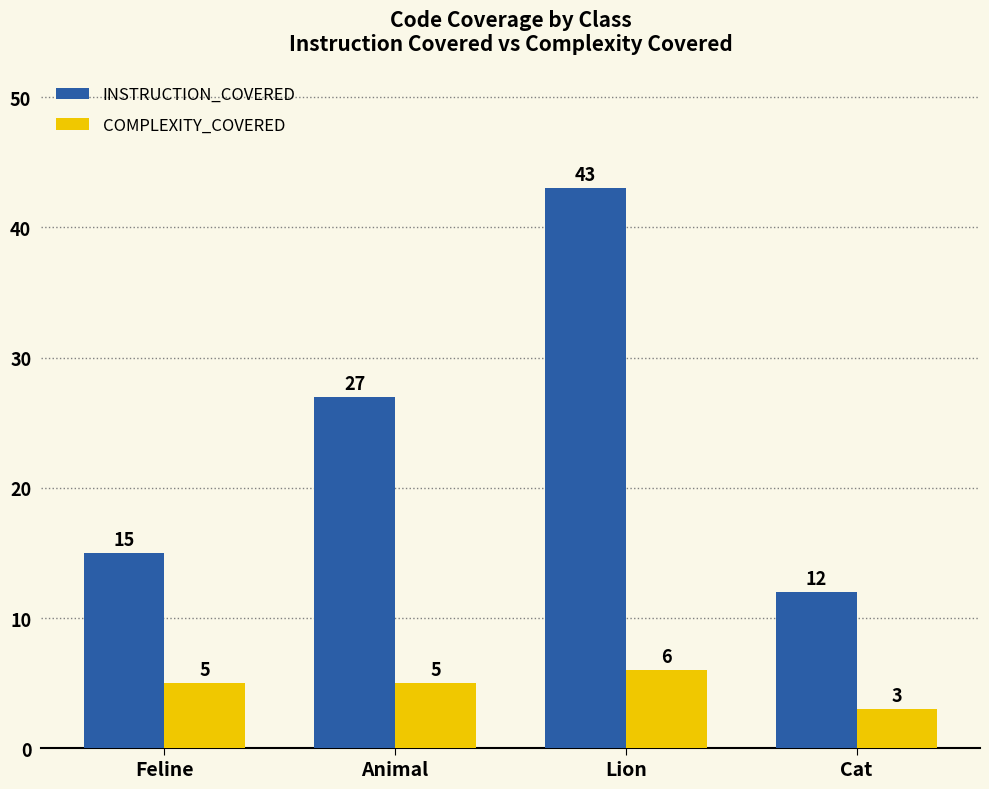

What is the spread (max minus min) of values at Lion?

37